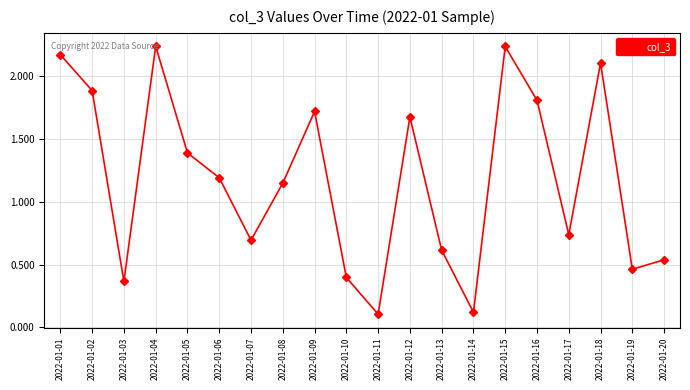

The chart shows a value of 0.2 at 2022-01-19. True or false?

False